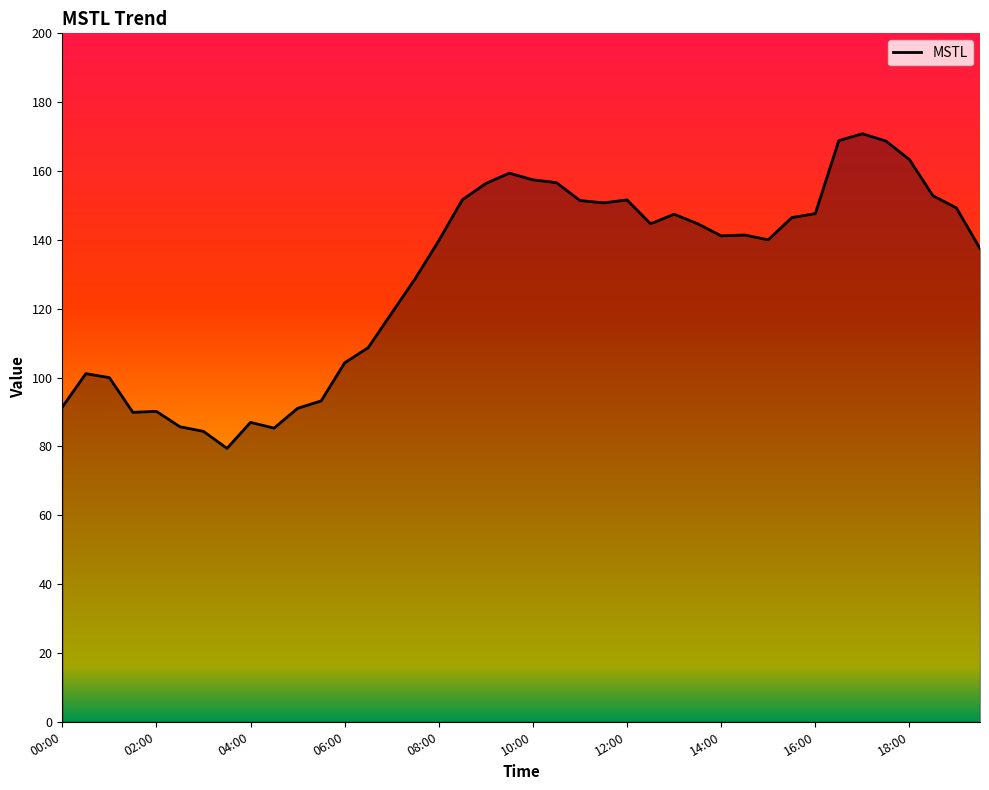

What is the minimum value shown in the chart?

79.4